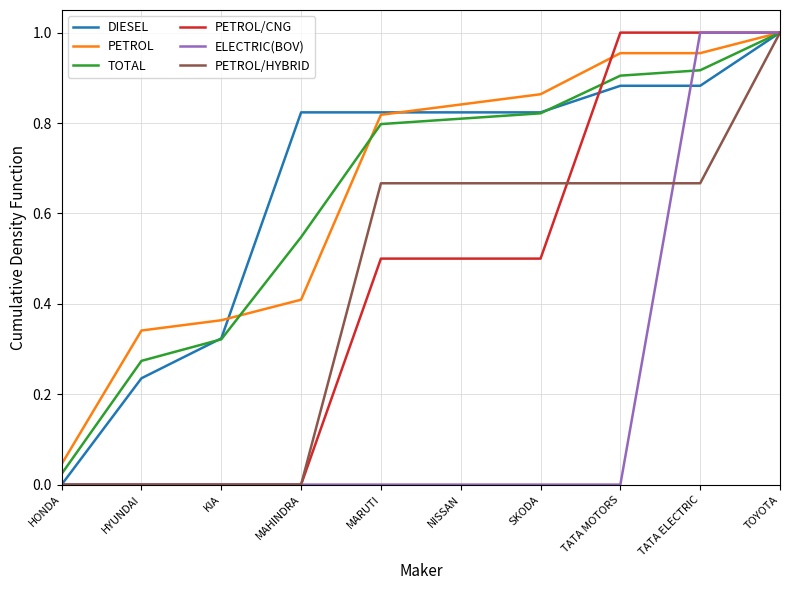

Which series changed the most between TATA MOTORS and TOYOTA?

ELECTRIC(BOV)